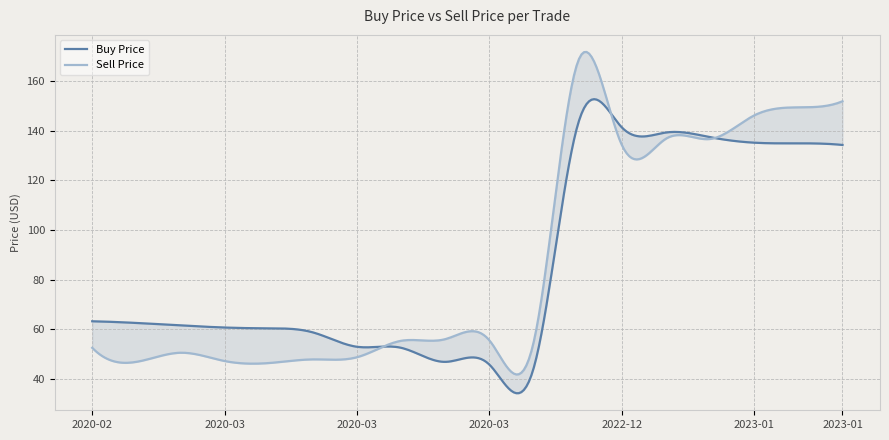

Rank the series by their maximum value, from lowest to highest.

Buy Price, Sell Price